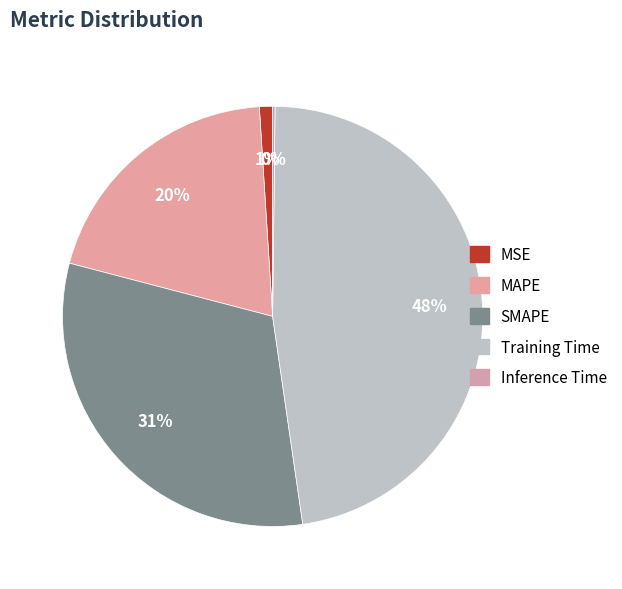

Rank the categories by value from highest to lowest.

Training Time, SMAPE, MAPE, MSE, Inference Time